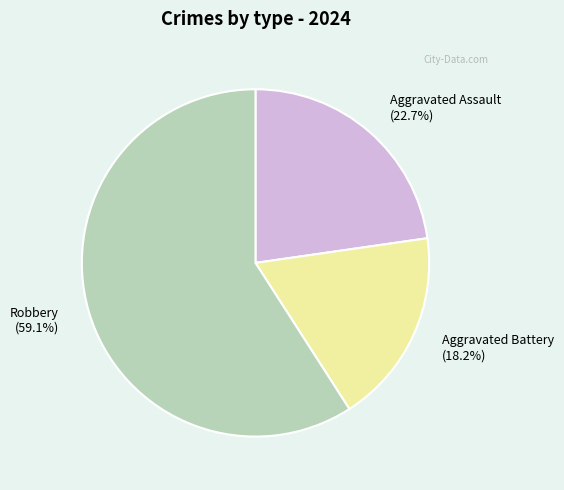

To the nearest percent, what percentage of the pie is Aggravated Battery?

18%